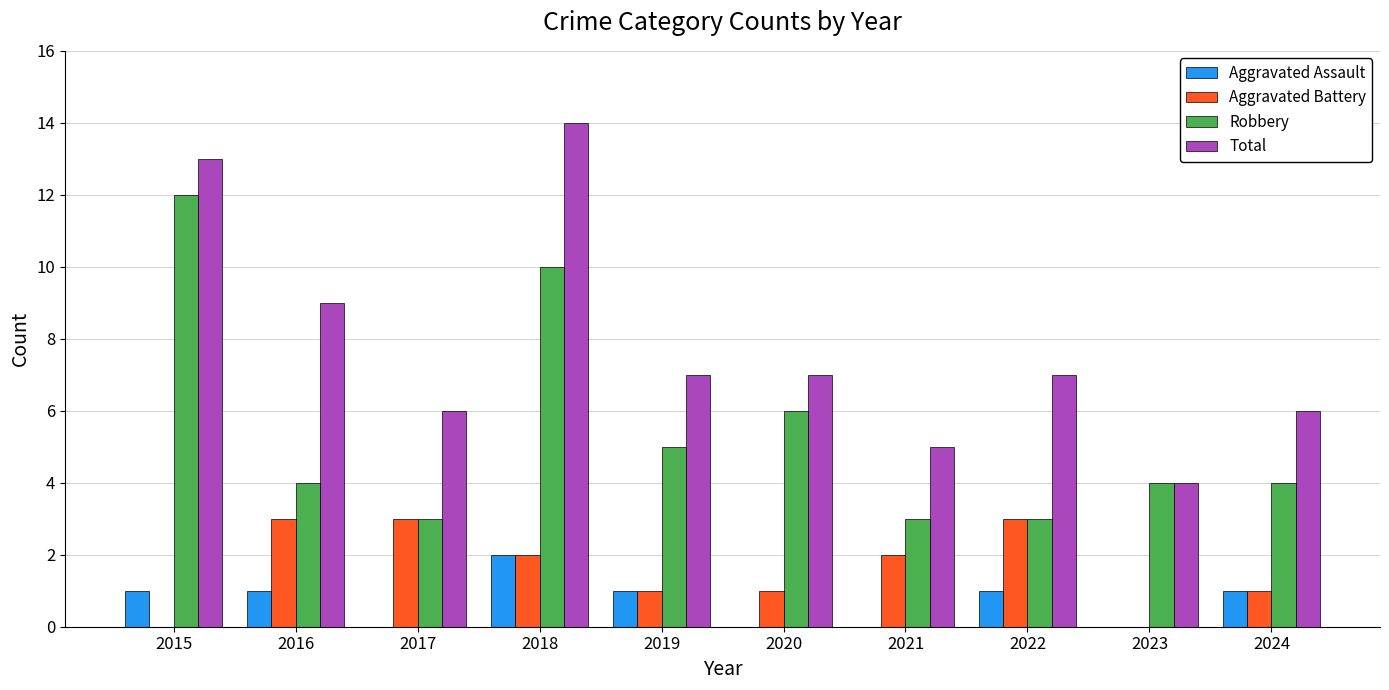

Are the bars horizontal?

No